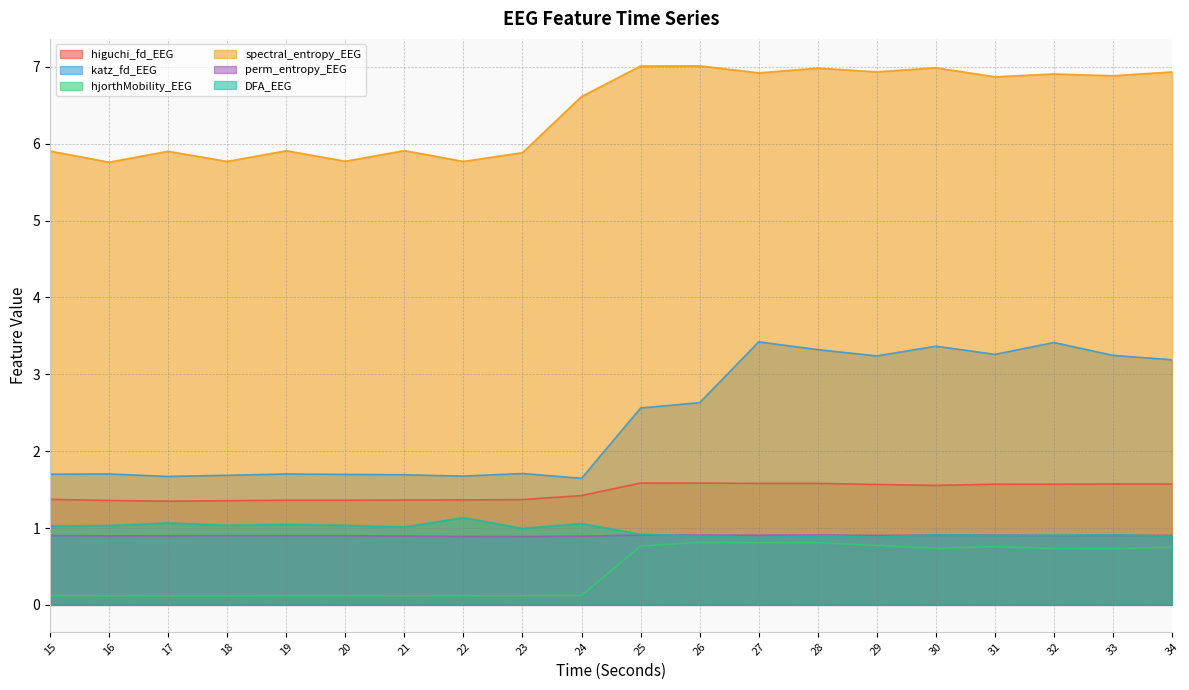

True or false: spectral_entropy_EEG and hjorthMobility_EEG intersect in this chart.

False